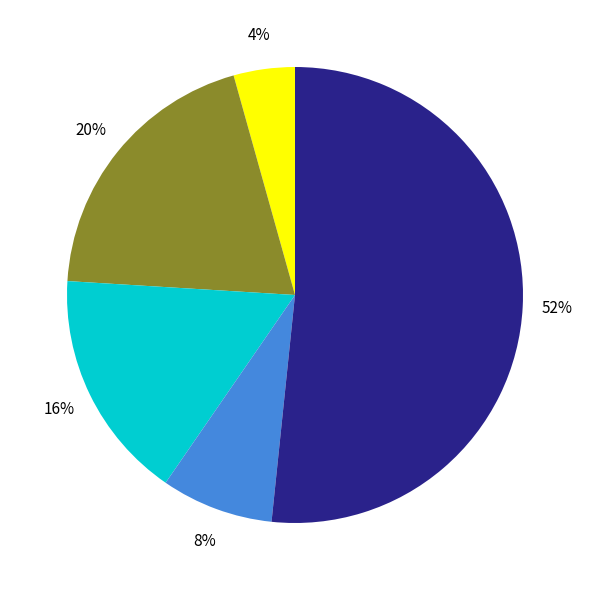

To the nearest percent, what is the average slice percentage?

20%